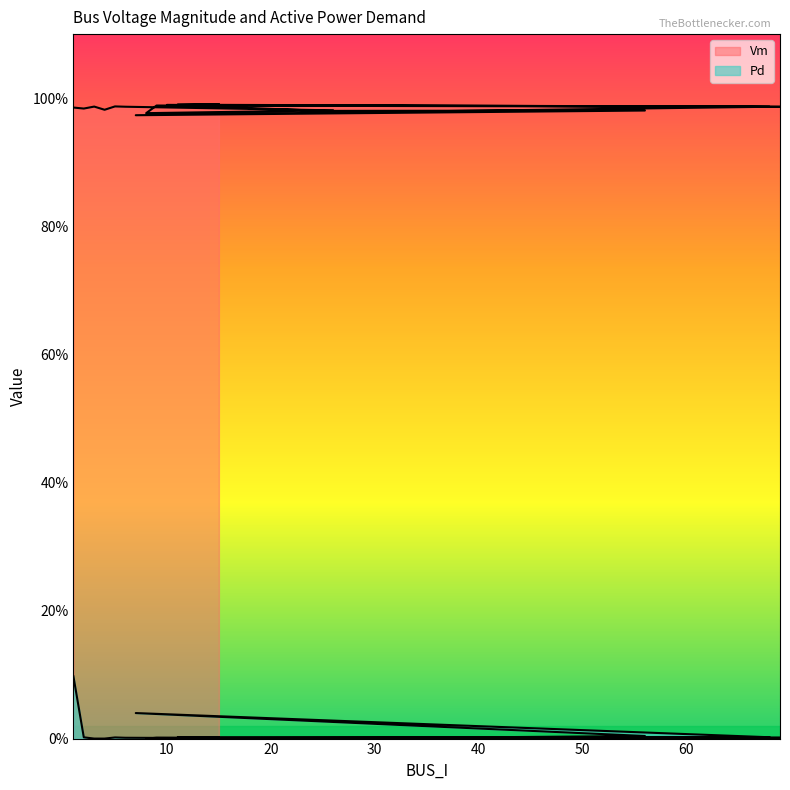

Is it true that Vm equals 1.0 at 69?

True